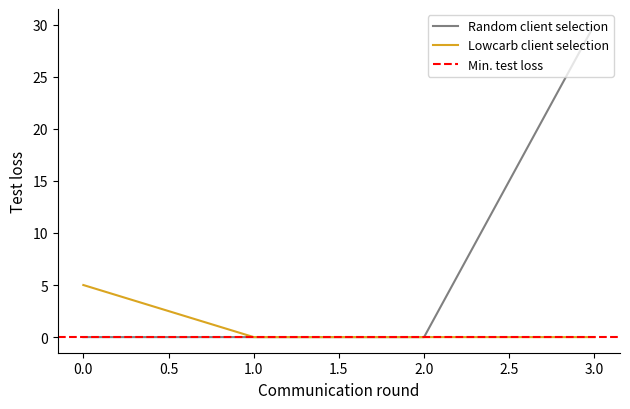

What is the difference between the highest and lowest values at 3?

30